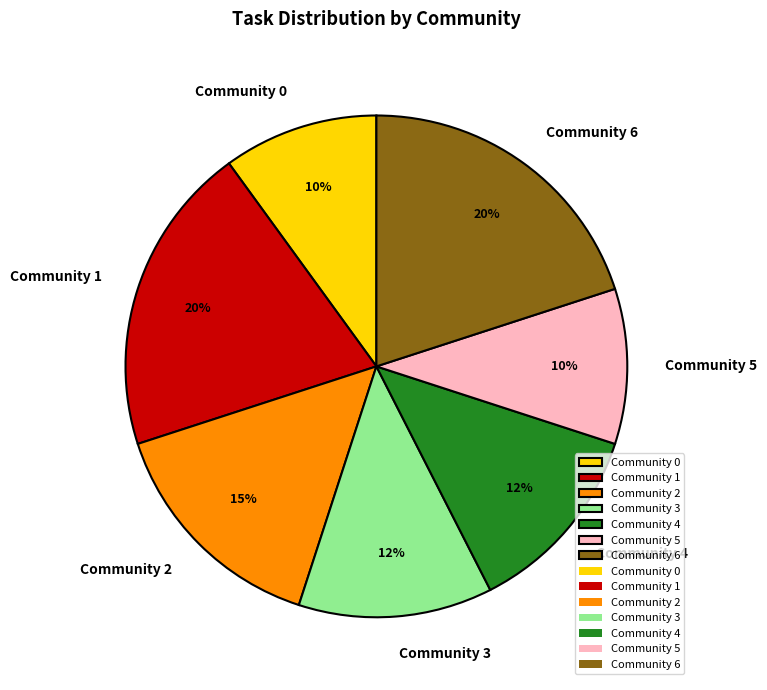

The Community 0 slice represents 17% of the pie. True or false?

False